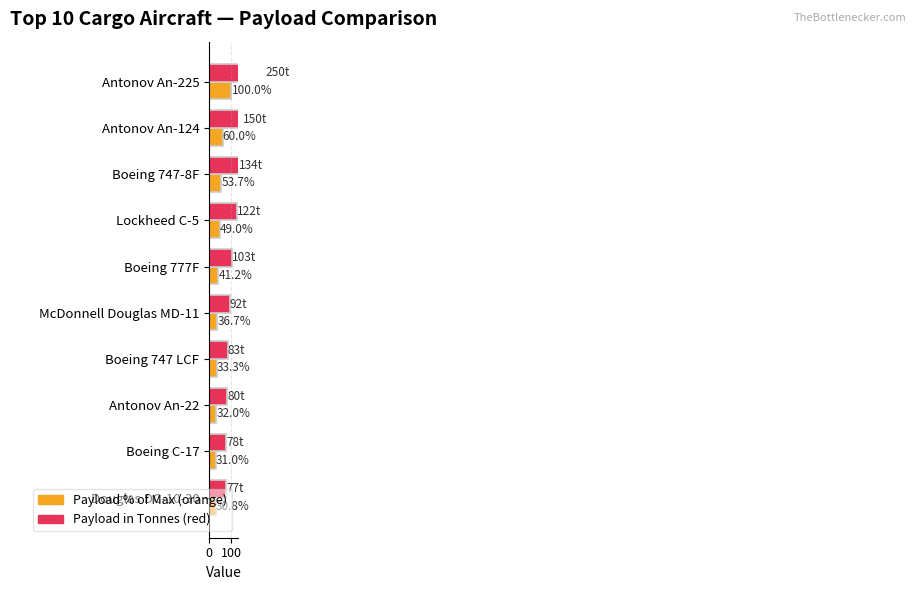

Does the chart contain any negative values?

No